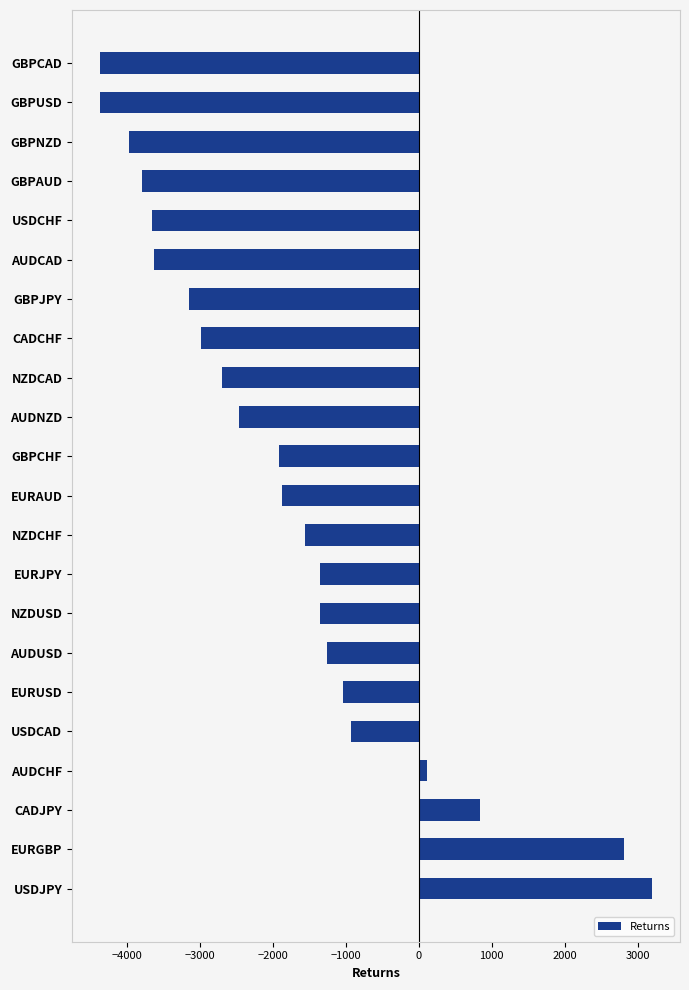

Is it true that the value at USDCHF is -3656?

True